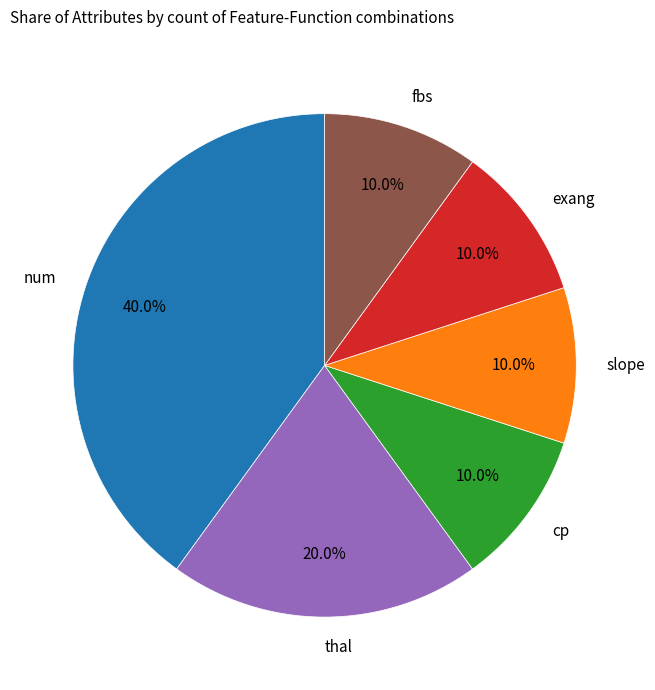

How many slices are in this pie chart?

6